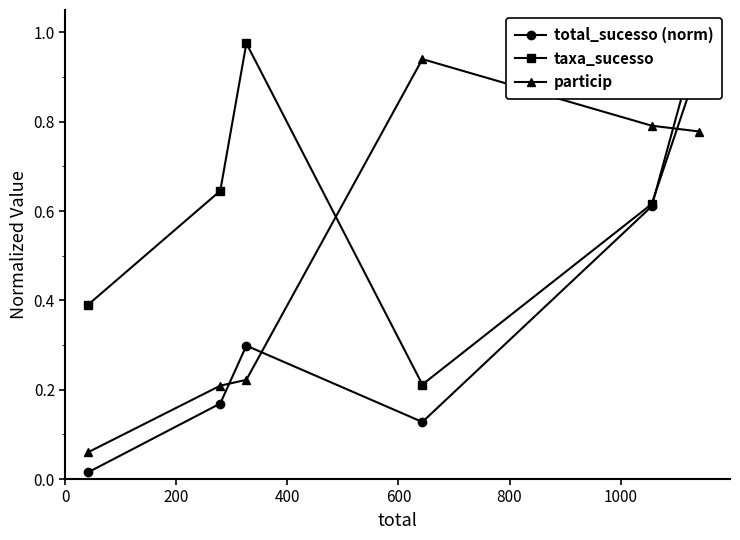

In taxa_sucesso, how many points are higher than both neighbors (excluding endpoints)?

1